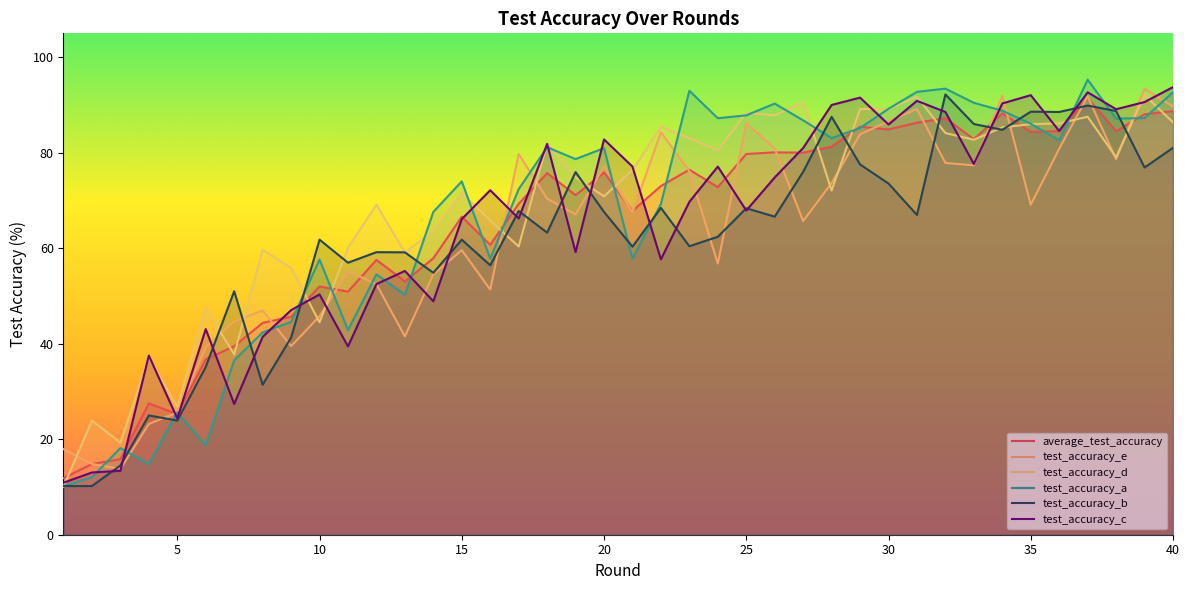

What is the lowest value of the test_accuracy_b series?

10.2